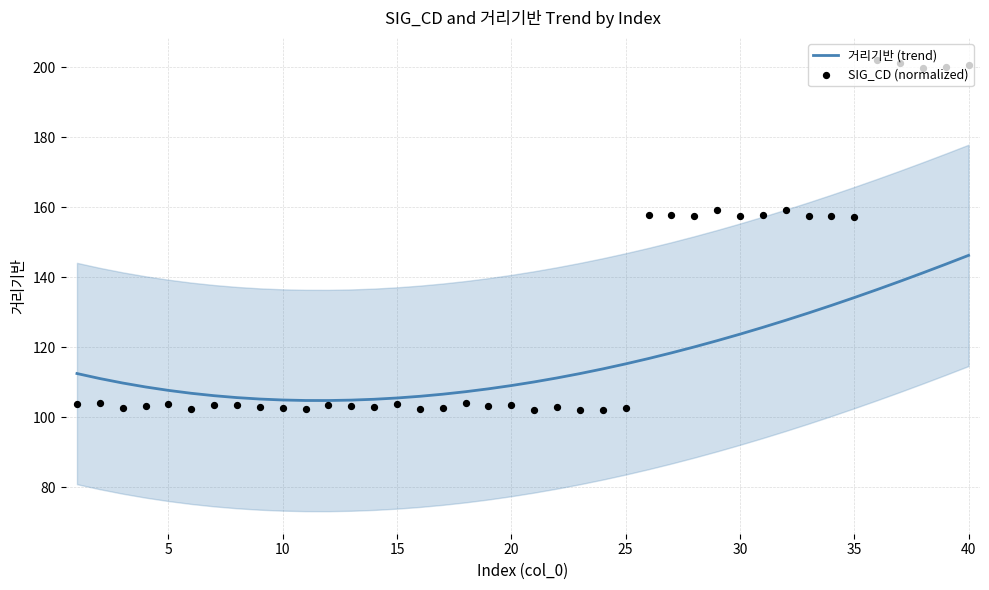

What are all the series names shown in the legend?

거리기반 (trend), SIG_CD (normalized)